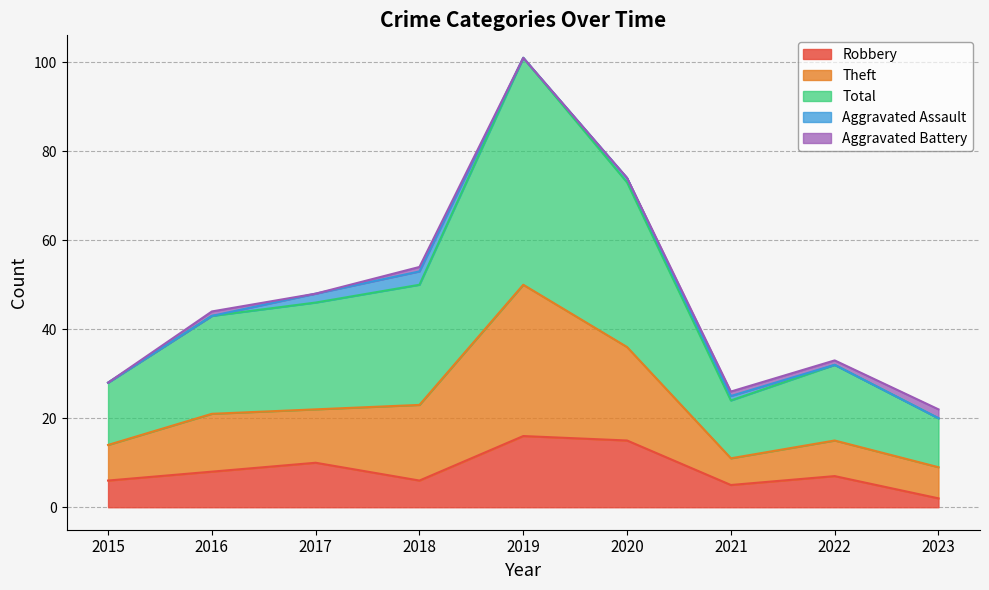

At how many categories does at least one series exceed 85?

1